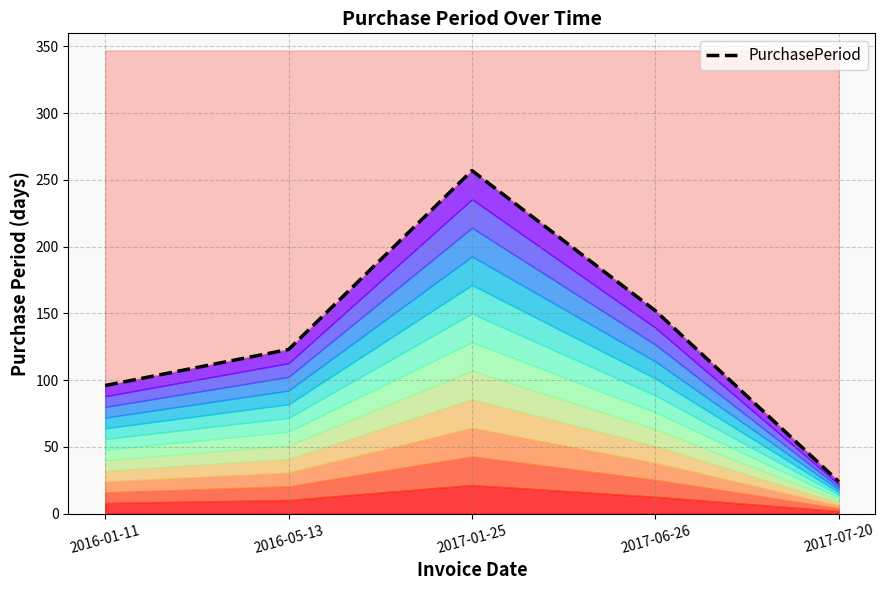

What is the difference between the values at 2017-01-25 and 2017-06-26?

105